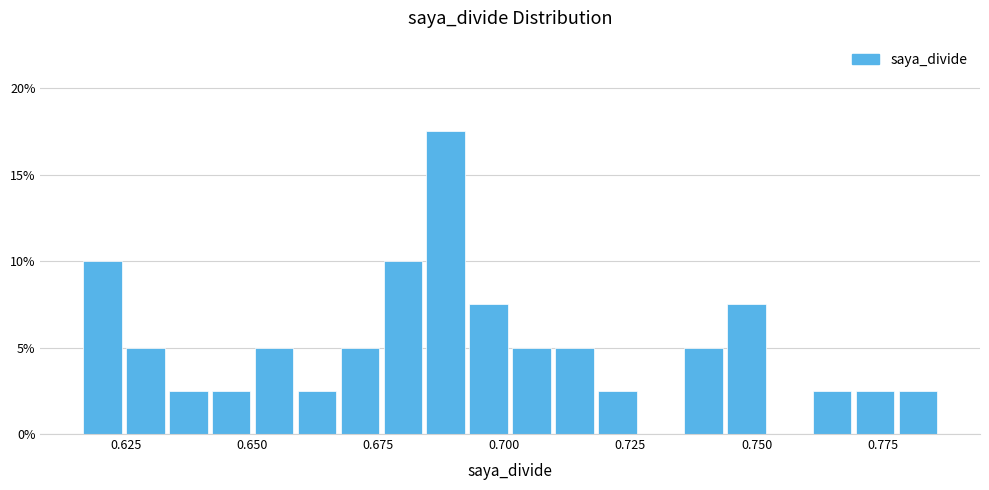

Read against the x-axis, roughly where is the centre of the tallest bar?

0.690